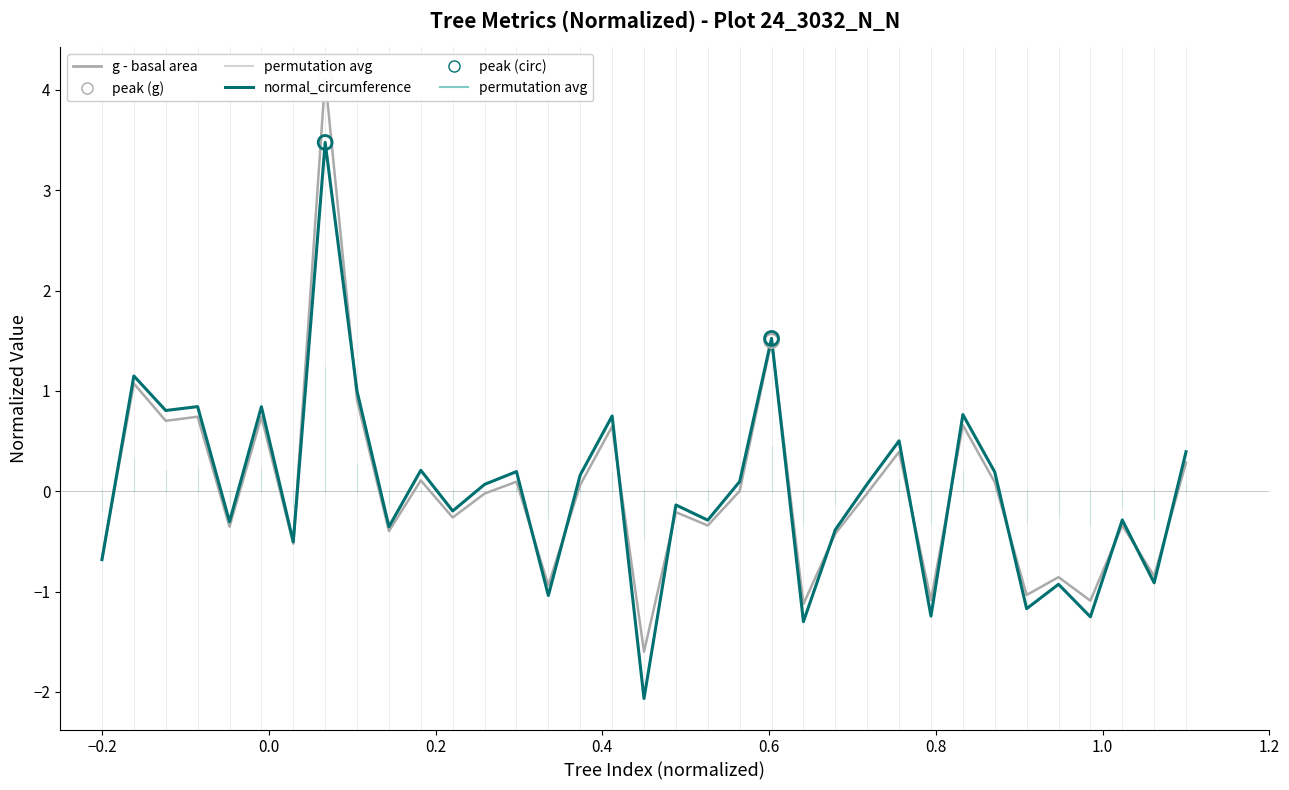

What are all the series names shown in the legend?

g (basal area), normal_circumference